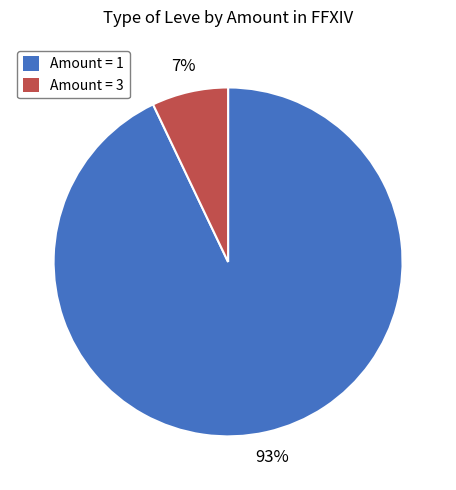

To the nearest percent, what is the average slice percentage?

50%